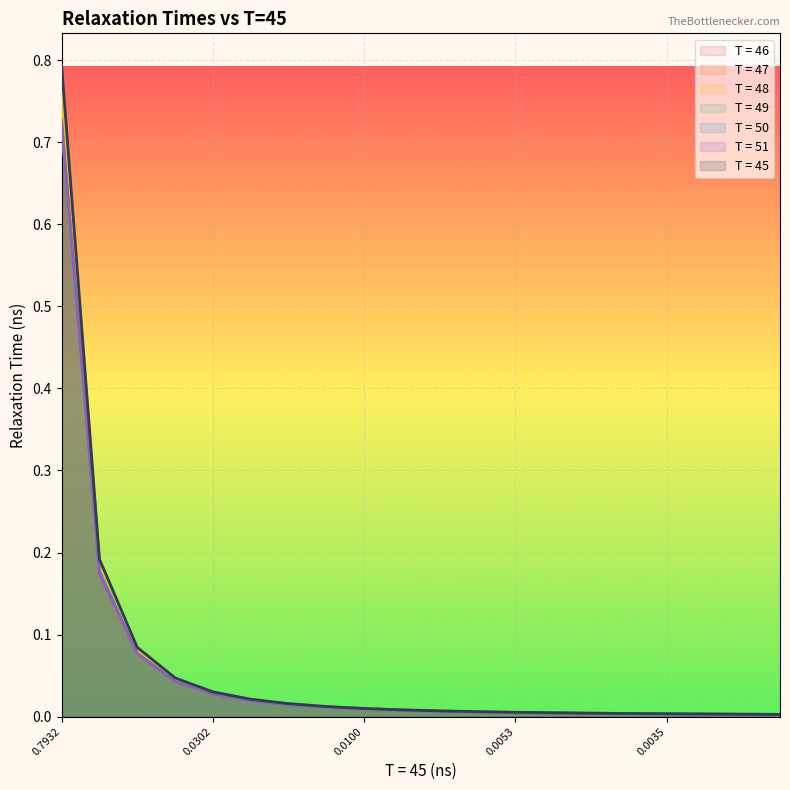

How many lines are shown in the chart?

7